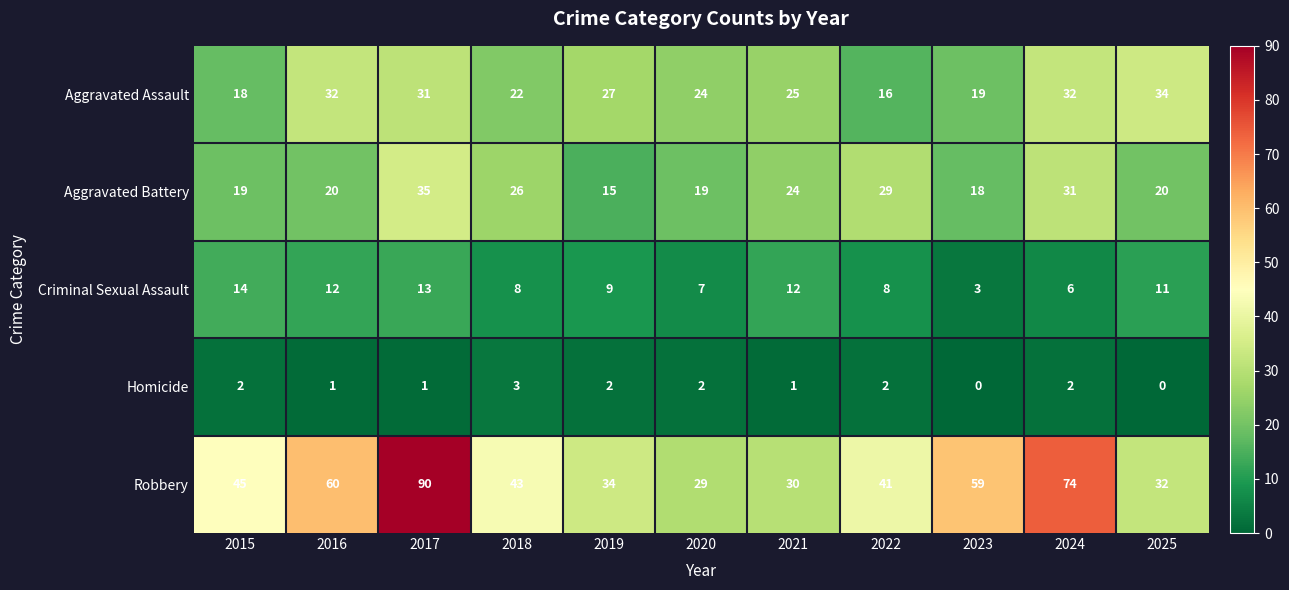

At which category does the chart reach its peak across all series?

2017